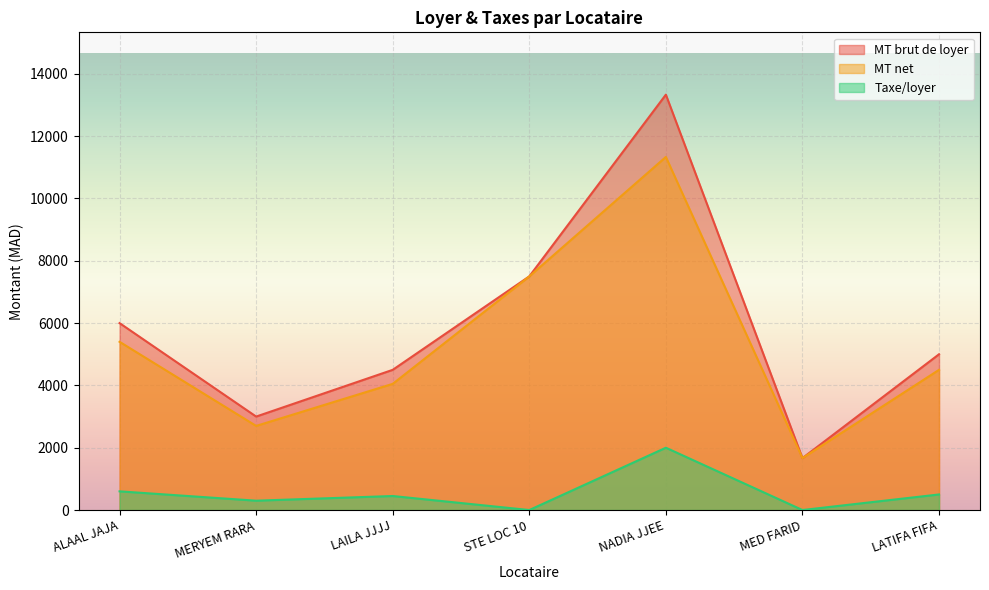

Which series has the widest spread of values?

MT brut de loyer